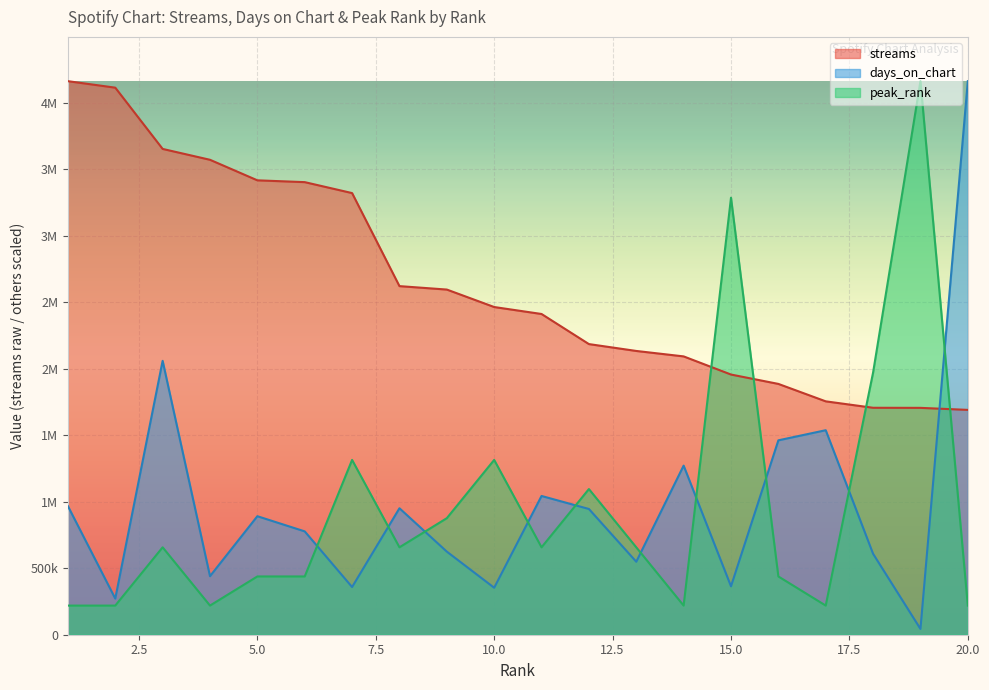

What is the approximate value of days_on_chart at 12?

945769.5